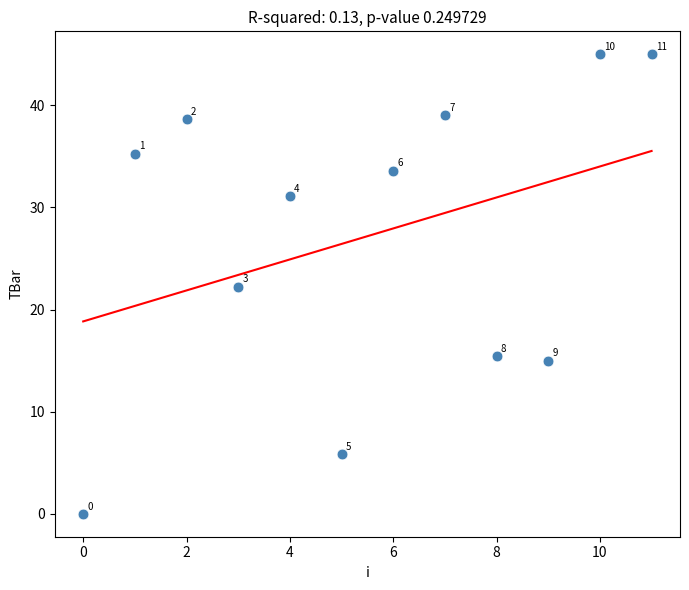

What Y value in the scatter plot is closest to 22?

22.3